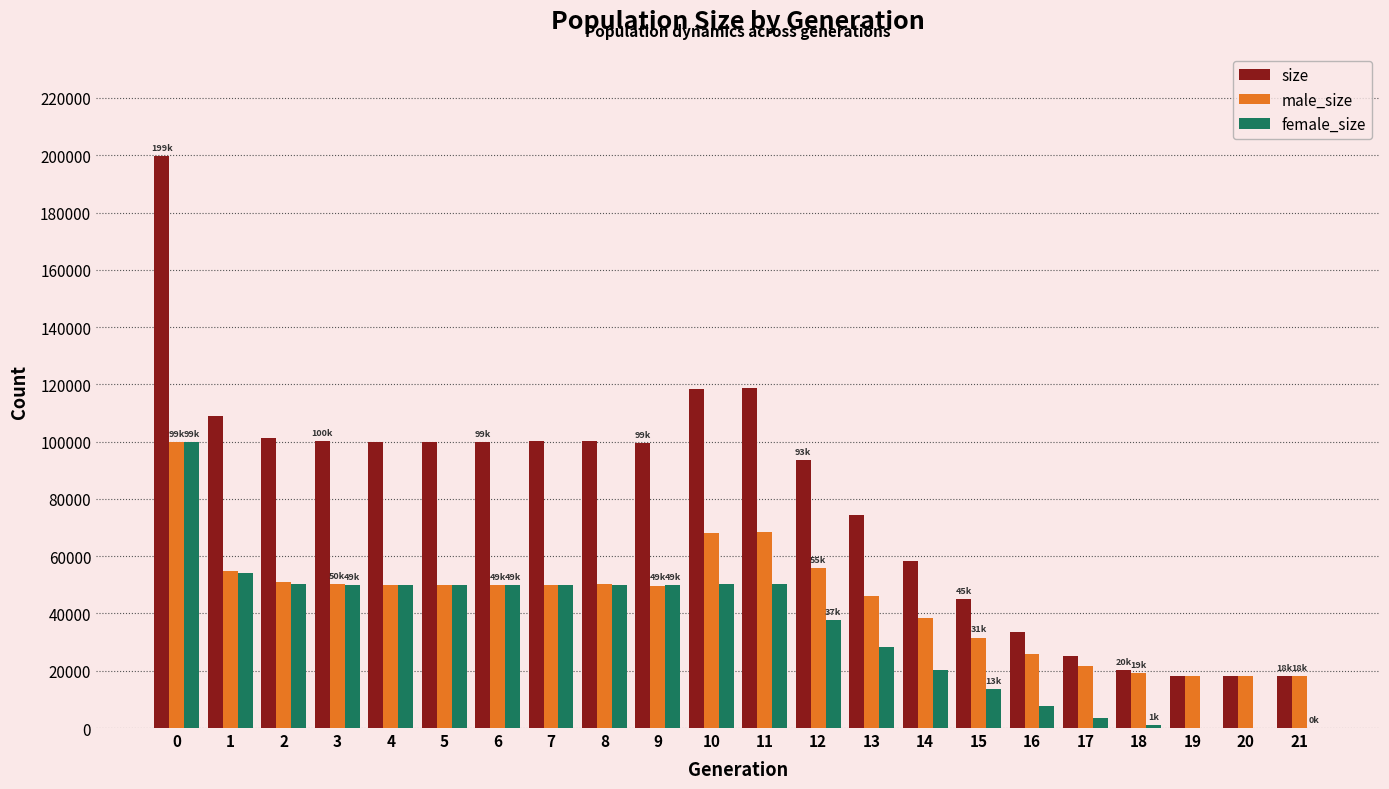

What is the maximum value for size?

199738